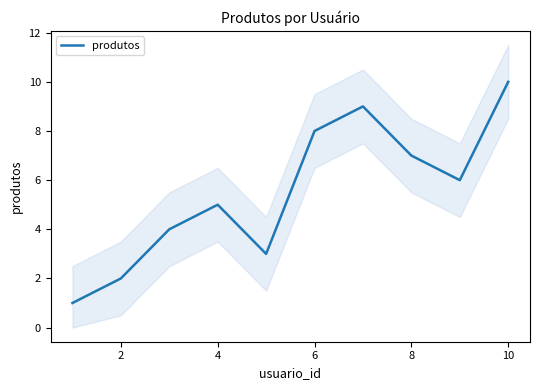

Count the values in the range 3 to 8.

6